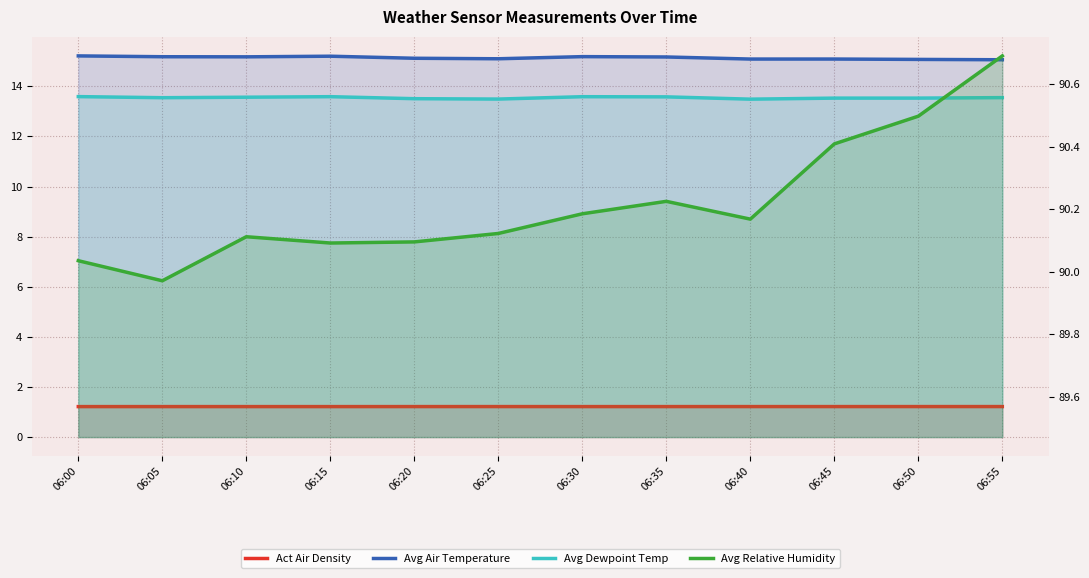

The Act Air Density series shows 1.2 at 06:05. True or false?

True